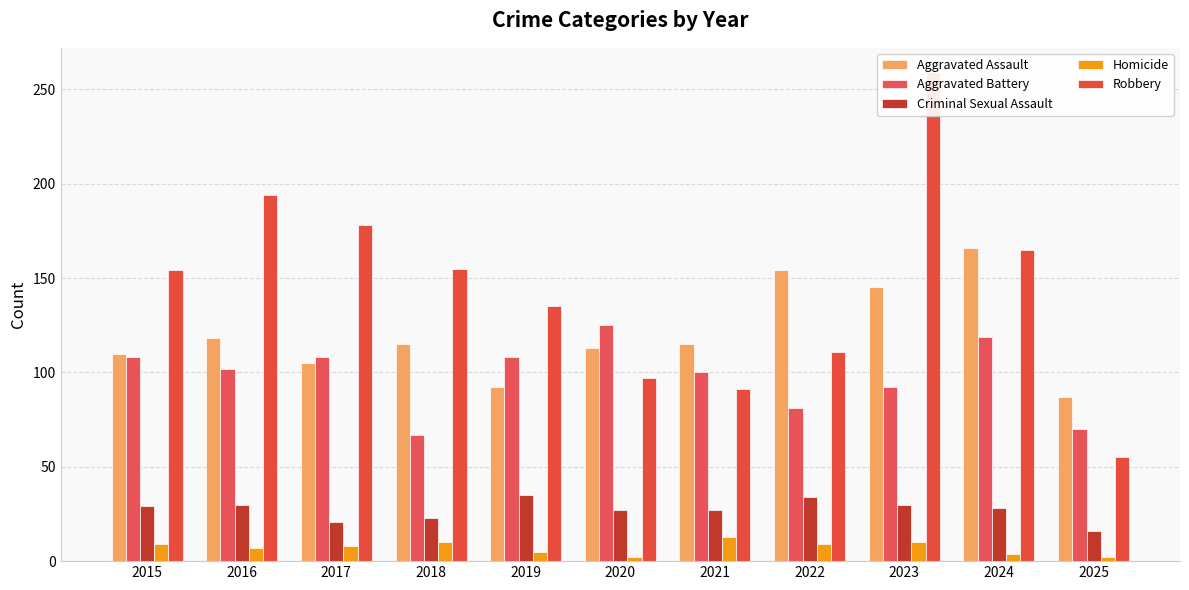

What is the greatest value displayed?

259